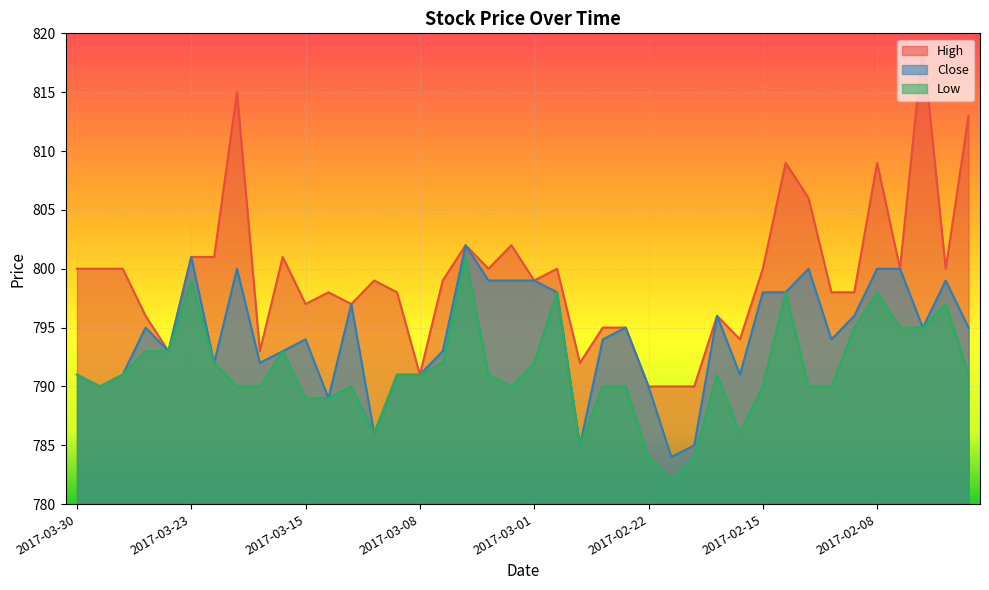

List the labels in order of Close value, smallest first.

2017-02-21, 2017-02-27, 2017-02-20, 2017-03-10, 2017-03-14, 2017-03-29, 2017-02-22, 2017-03-30, 2017-03-28, 2017-03-09, 2017-03-08, 2017-02-16, 2017-03-22, 2017-03-17, 2017-03-24, 2017-03-16, 2017-03-07, 2017-03-15, 2017-02-24, 2017-02-10, 2017-03-27, 2017-02-23, 2017-02-06, 2017-02-02, 2017-02-17, 2017-02-09, 2017-03-13, 2017-02-28, 2017-02-15, 2017-02-14, 2017-03-03, 2017-03-02, 2017-03-01, 2017-02-03, 2017-03-21, 2017-02-13, 2017-02-08, 2017-02-07, 2017-03-23, 2017-03-06